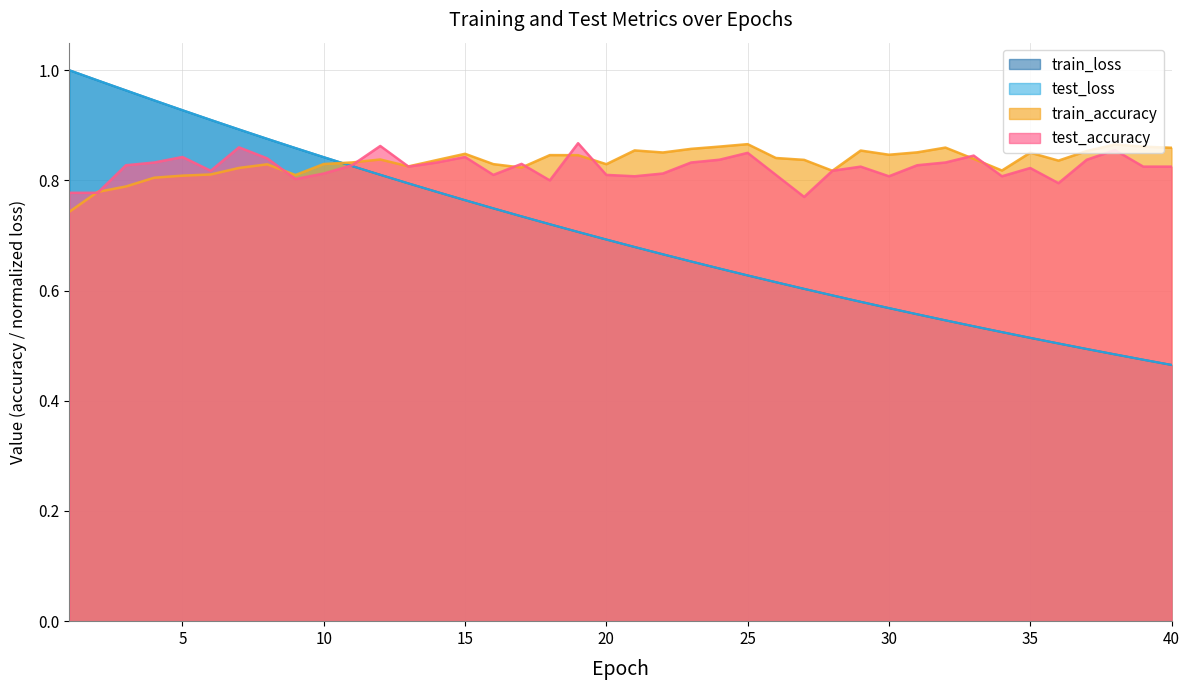

Reading left to right, what are all the values shown in this chart?

test_loss: 1.0	1.0	1.0	0.9	0.9	0.9	0.9	0.9	0.9	0.8	0.8	0.8	0.8	0.8	0.8	0.7	0.7	0.7	0.7	0.7	0.7	0.7	0.7	0.6	0.6	0.6	0.6	0.6	0.6	0.6	0.6	0.5	0.5	0.5	0.5	0.5	0.5	0.5	0.5	0.5
train_loss: 1.0	1.0	1.0	0.9	0.9	0.9	0.9	0.9	0.9	0.8	0.8	0.8	0.8	0.8	0.8	0.7	0.7	0.7	0.7	0.7	0.7	0.7	0.7	0.6	0.6	0.6	0.6	0.6	0.6	0.6	0.6	0.5	0.5	0.5	0.5	0.5	0.5	0.5	0.5	0.5
test_accuracy: 0.8	0.8	0.8	0.8	0.8	0.8	0.9	0.8	0.8	0.8	0.8	0.9	0.8	0.8	0.8	0.8	0.8	0.8	0.9	0.8	0.8	0.8	0.8	0.8	0.9	0.8	0.8	0.8	0.8	0.8	0.8	0.8	0.8	0.8	0.8	0.8	0.8	0.9	0.8	0.8
train_accuracy: 0.7	0.8	0.8	0.8	0.8	0.8	0.8	0.8	0.8	0.8	0.8	0.8	0.8	0.8	0.8	0.8	0.8	0.8	0.8	0.8	0.9	0.9	0.9	0.9	0.9	0.8	0.8	0.8	0.9	0.8	0.9	0.9	0.8	0.8	0.9	0.8	0.9	0.9	0.9	0.9